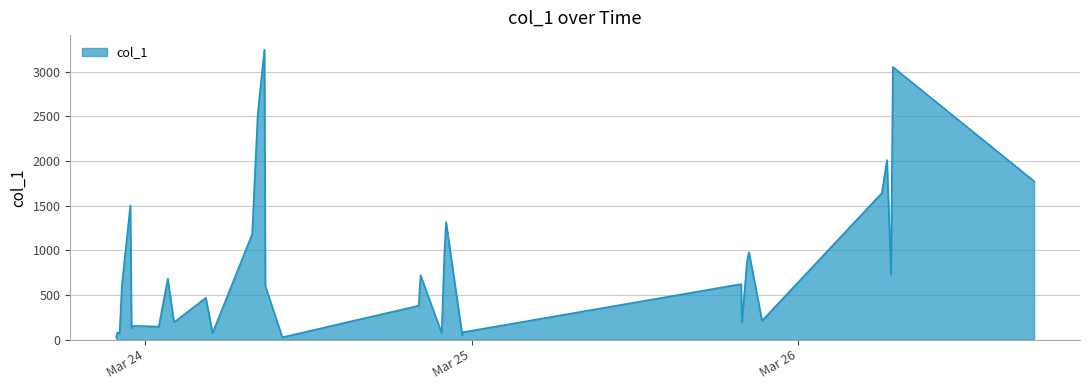

What is the maximum value shown in the chart?

3249.1